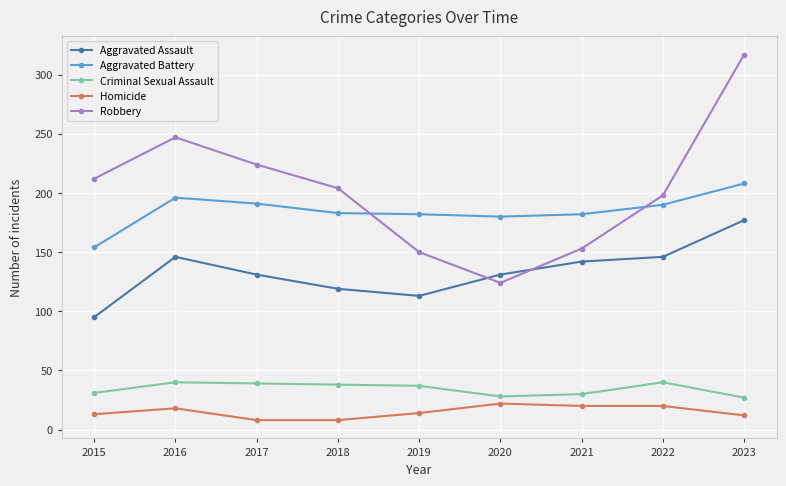

True or false: Aggravated Battery and Homicide intersect in this chart.

False